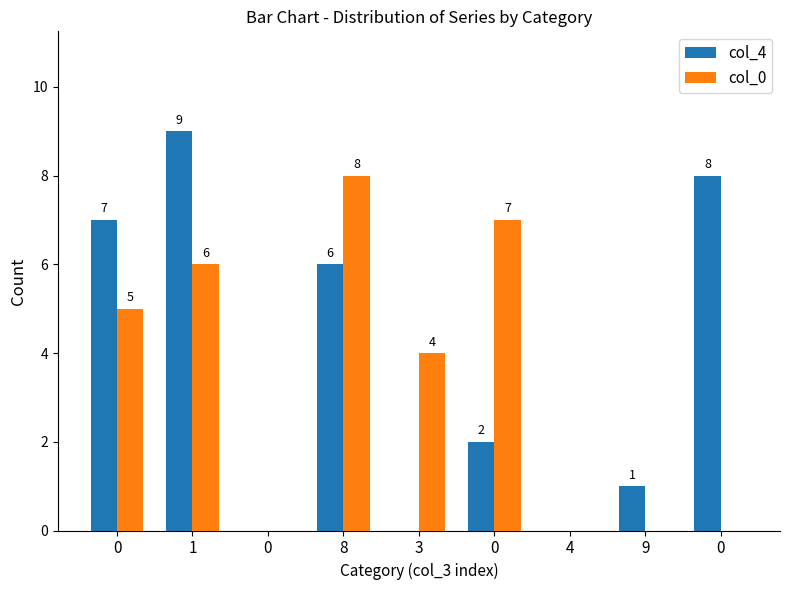

The value of col_0 at 9 is -5. True or false?

False